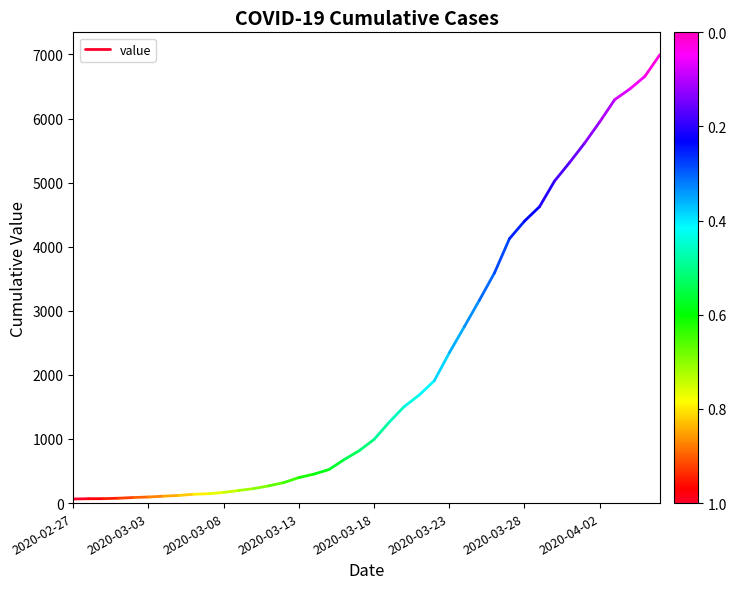

How many data points are less than 68?

1